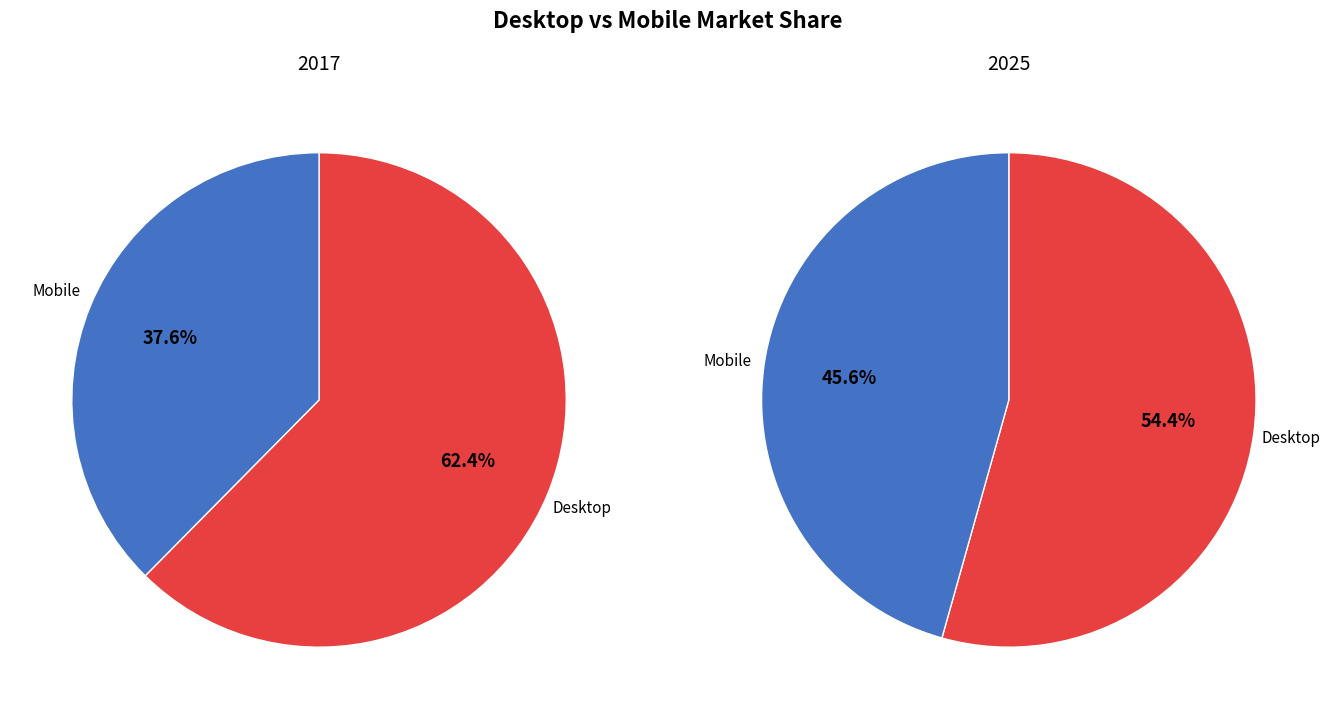

To the nearest percent, what is the average slice percentage?

50%